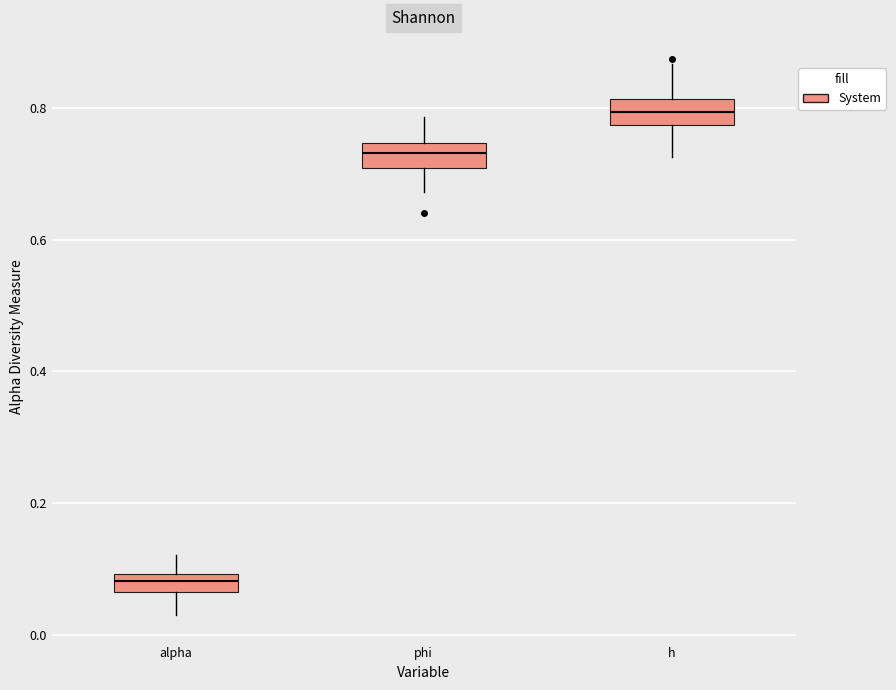

Where is the lower edge of the box for alpha on the y-axis? The values are not printed on the chart, so give them approximately, as read against the axis.

0.06